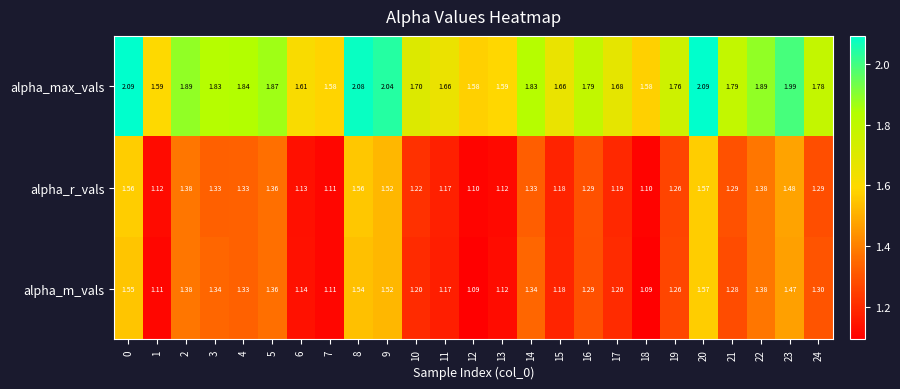

Which series changed the most between 6 and 8?

alpha_max_vals